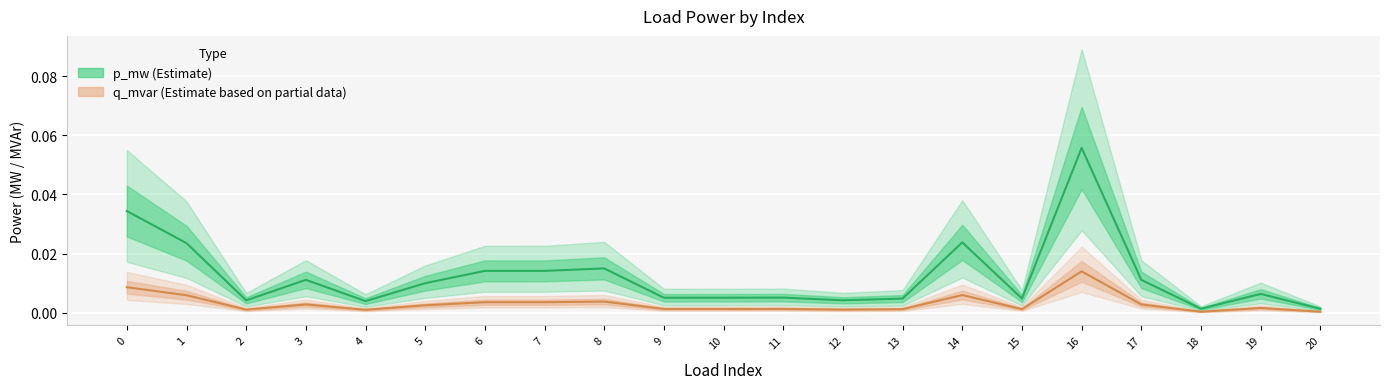

Which series has the largest total across all categories?

p_mw